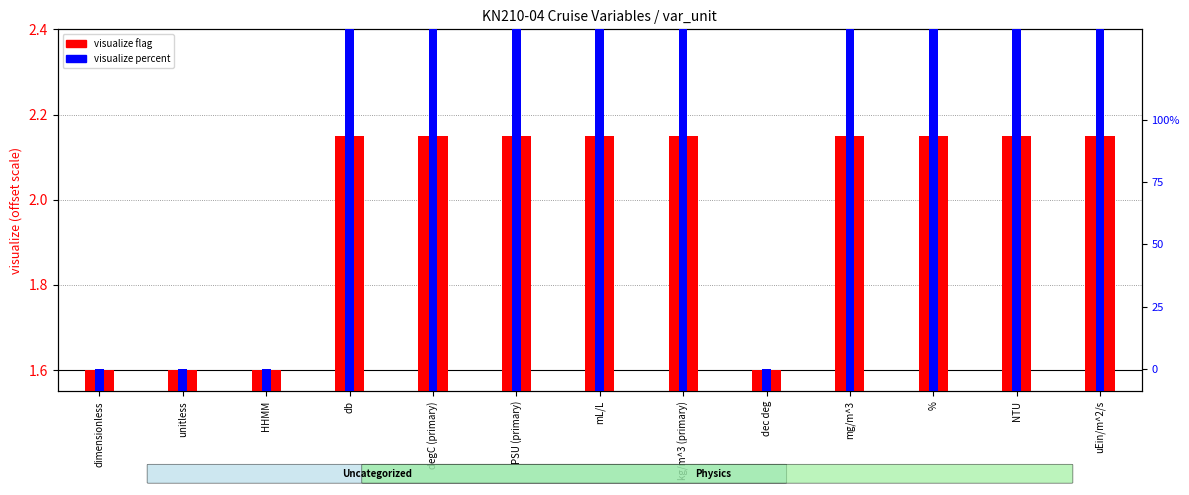

True or false: visualize % has a value of 3.1 at %.

True